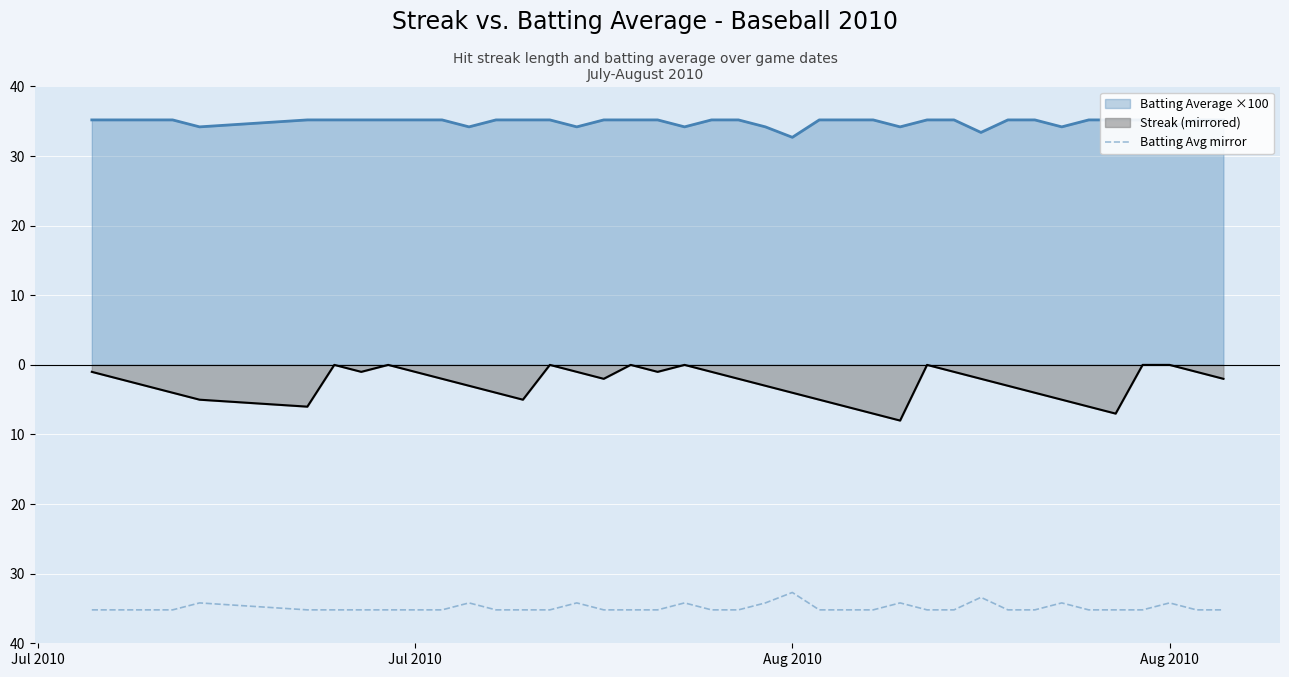

What is the minimum value shown in the chart?

-35.2